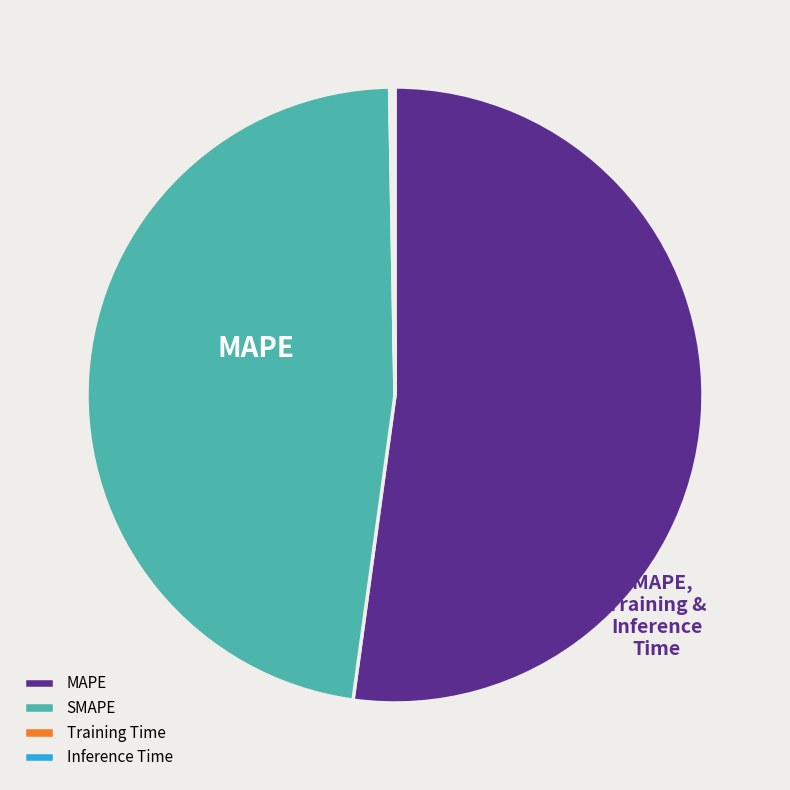

Rank the categories by value from lowest to highest.

Training Time, Inference Time, SMAPE, MAPE